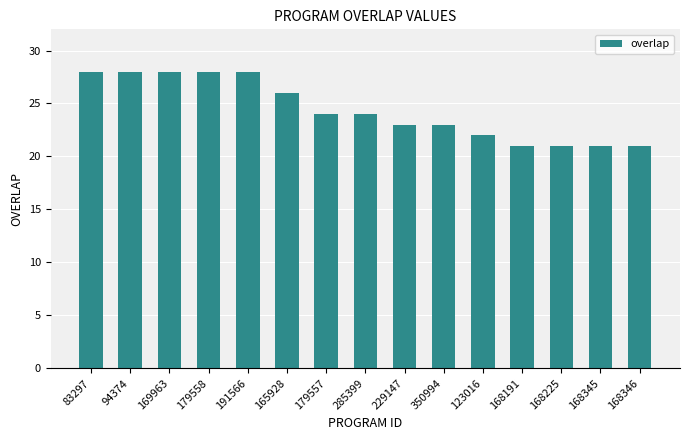

What position from the right is 179557?

9